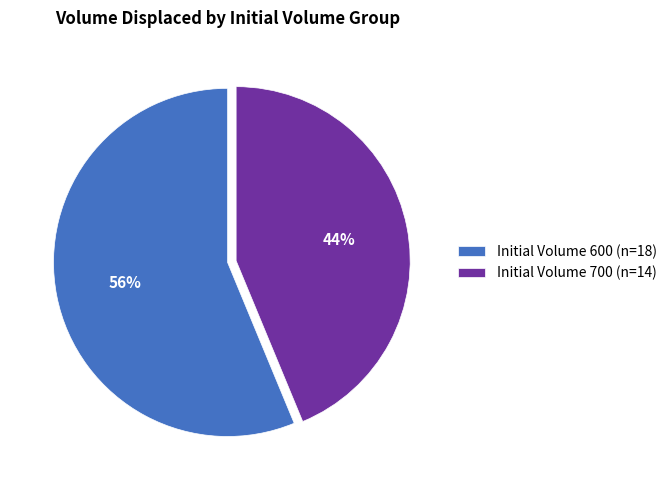

Which slice is the largest?

Initial Volume 600